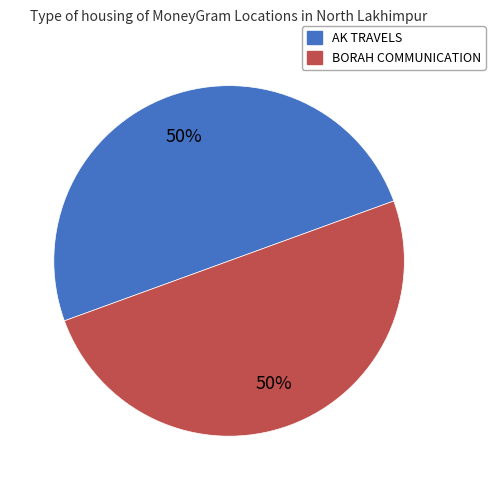

To the nearest percent, what is the average slice percentage?

50%